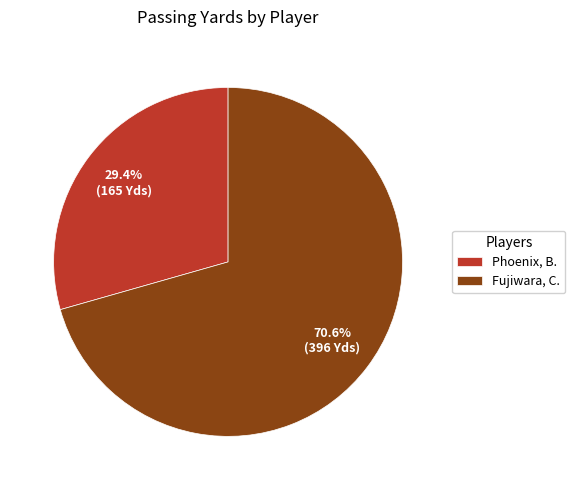

Is there a majority slice in this chart?

Yes